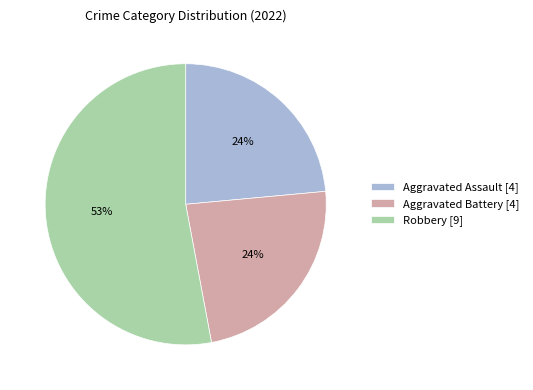

Which category accounts for the majority?

Robbery [9]